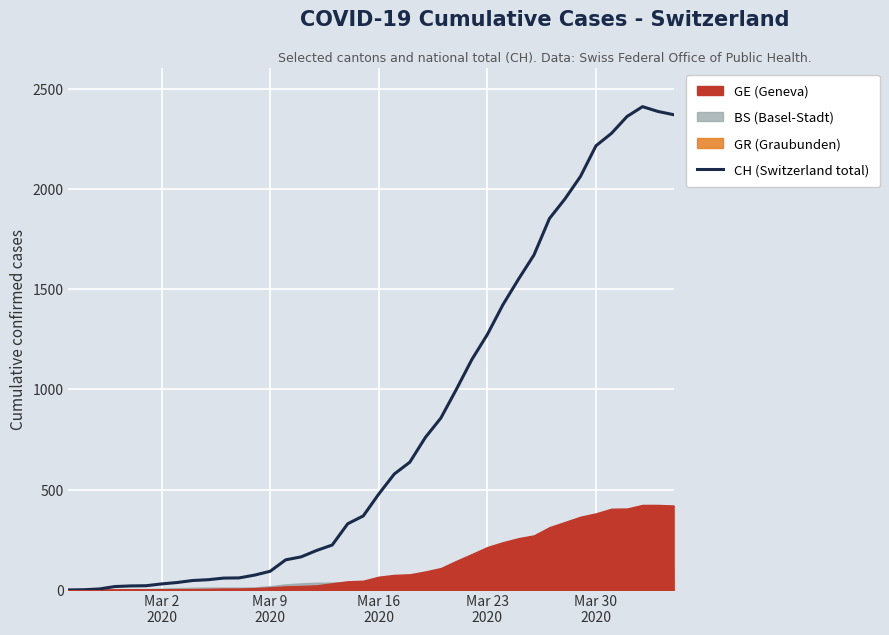

Reading right to left, extract all data points from this chart.

2370	2386	2410	2361	2277	2215	2062	1950	1852	1670	1549	1422	1274	1149	1000	857	760	637	578	478	369	330	224	197	165	150	93	74	60	59	51	47	37	30	21	20	17	5	1	0